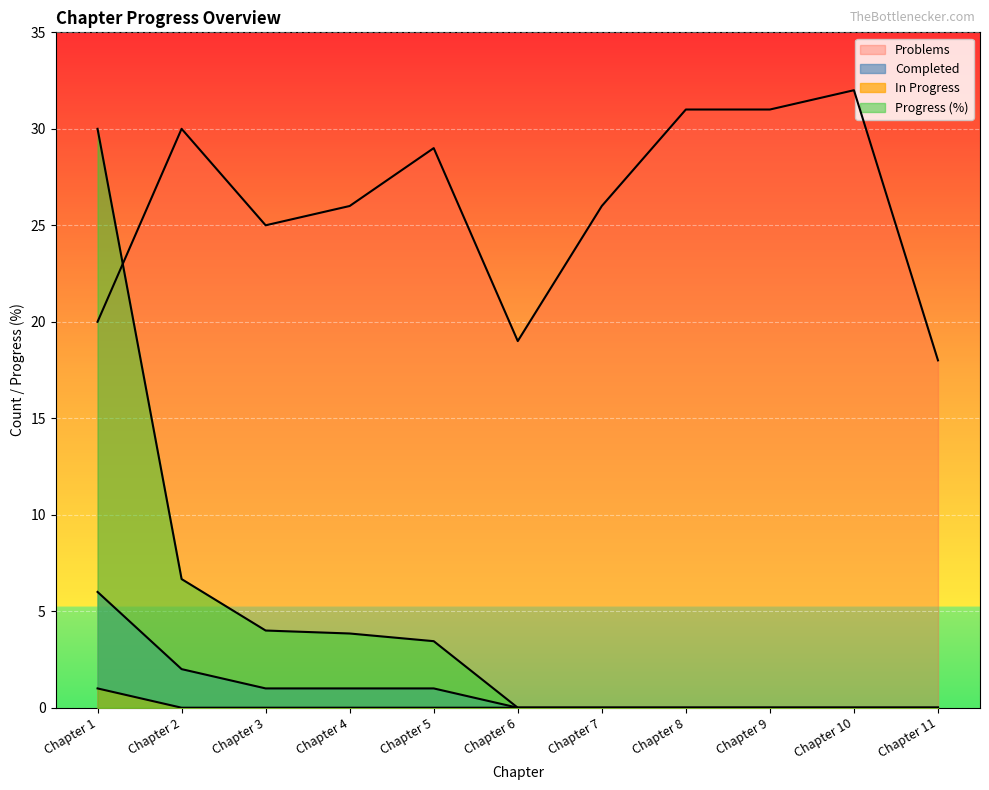

What is the difference between the second highest and second lowest values in the Problems series?

12.0